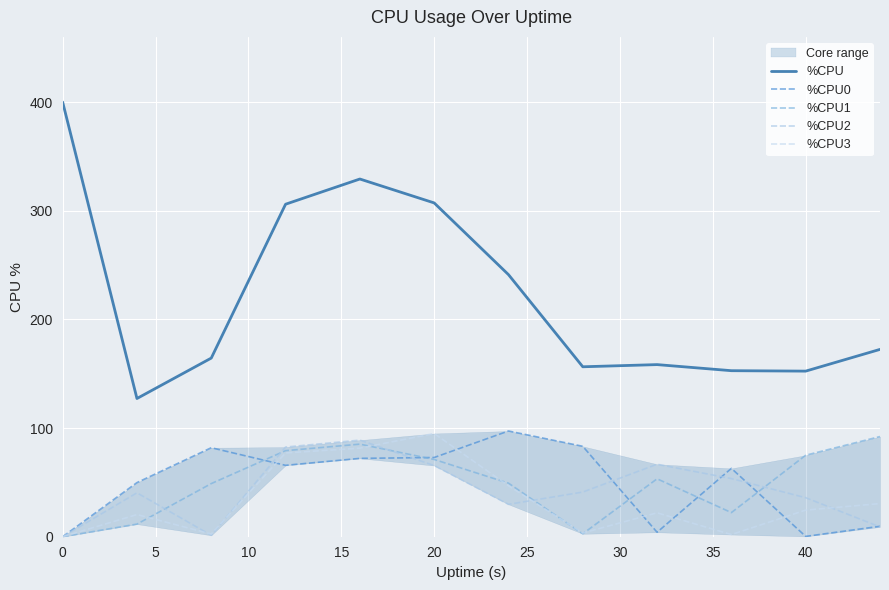

Count the number of data series in this chart.

5